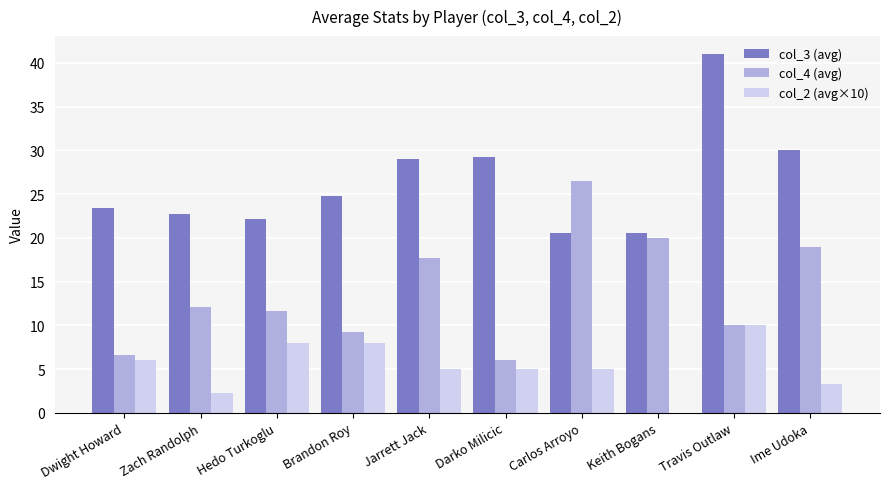

Which category has the highest value in the col_4 (avg) series?

Carlos Arroyo